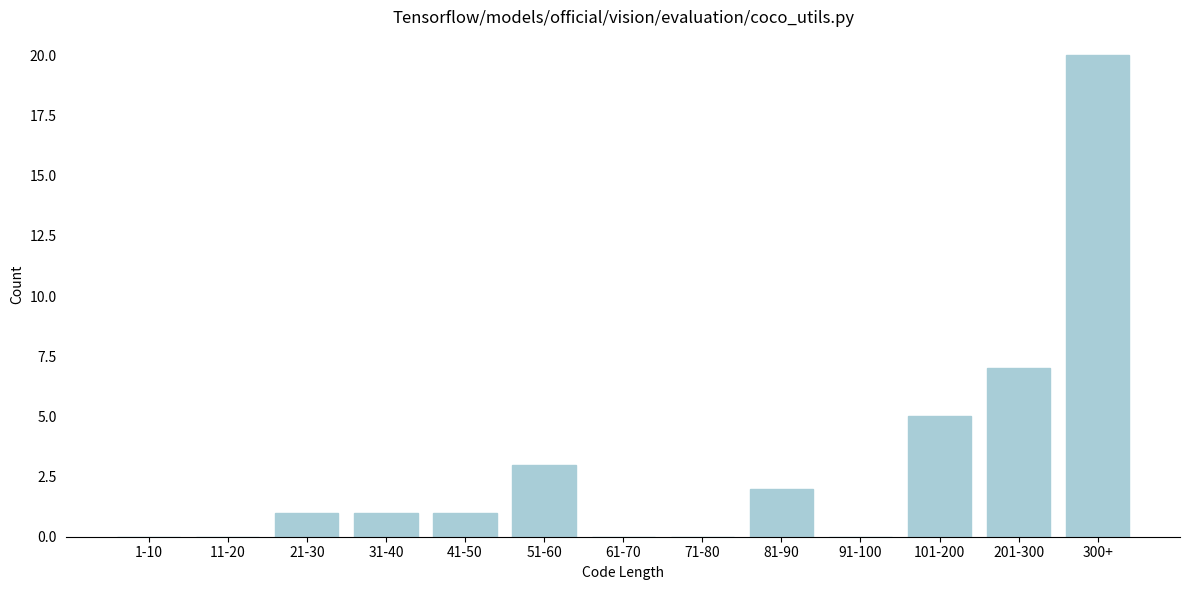

Reading left to right, extract all data points from this chart.

1-10=0	11-20=0	21-30=1	31-40=1	41-50=1	51-60=3	61-70=0	71-80=0	81-90=2	91-100=0	101-200=5	201-300=7	300+=20